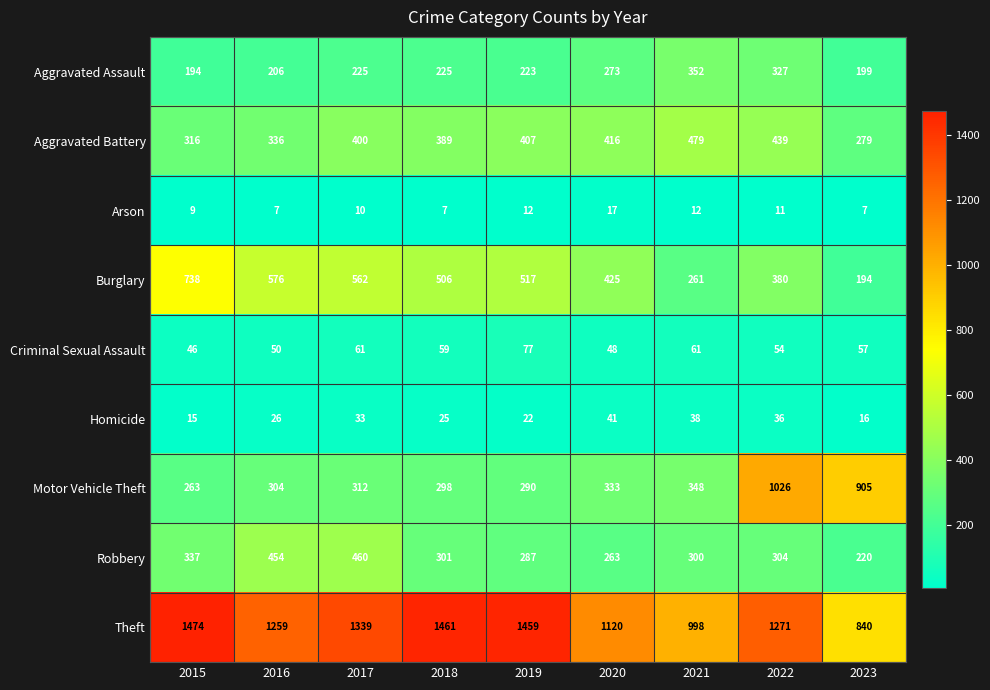

Between 2015 and 2018, which series saw the biggest shift?

Burglary